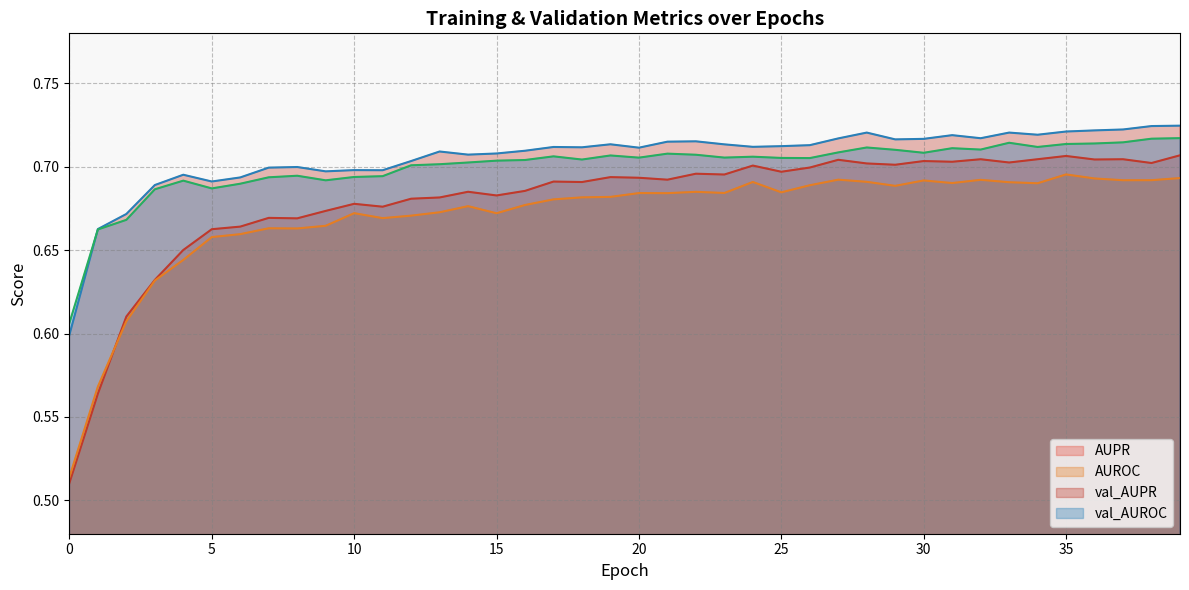

List the series in order of their peak value, highest first.

val_AUPR, val_AUROC, AUPR, AUROC